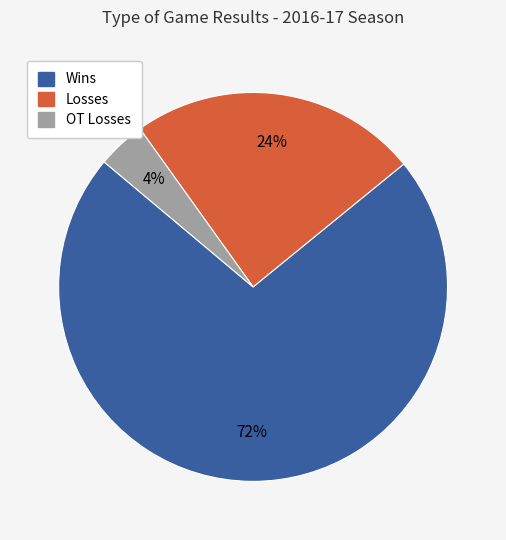

Count the number of slices in the pie.

3